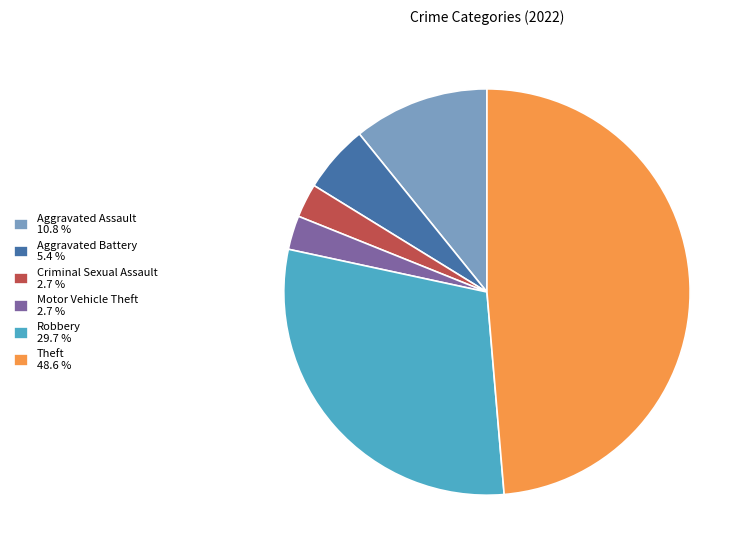

Does any single category account for the majority?

No